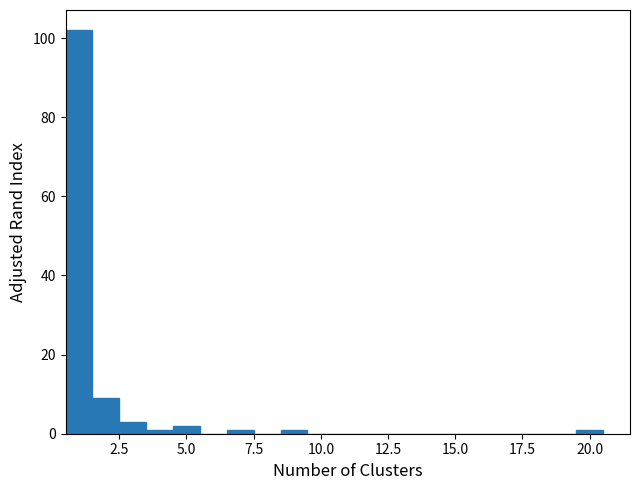

Around what value on the x-axis is the tallest bar? Give the approximate position of its centre, as read against the axis.

1.0